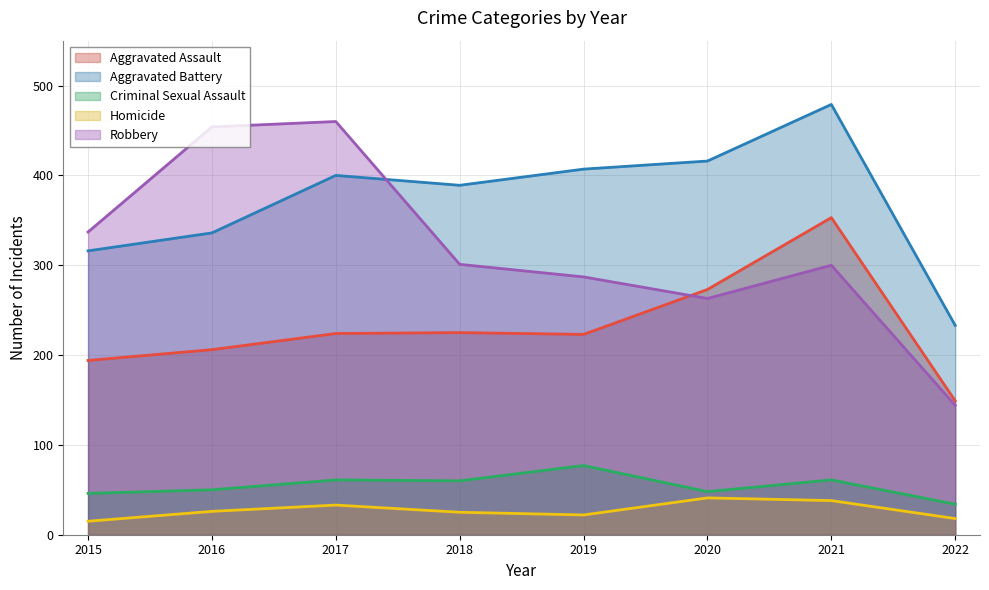

The value of Aggravated Assault at 2022 is 220. True or false?

False